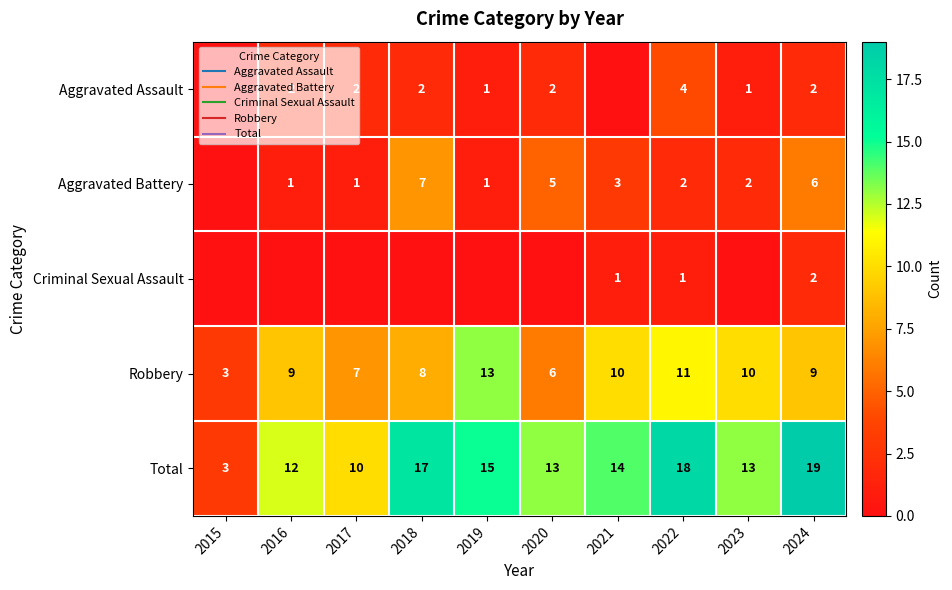

What is the difference between the highest and lowest values at 2017?

10